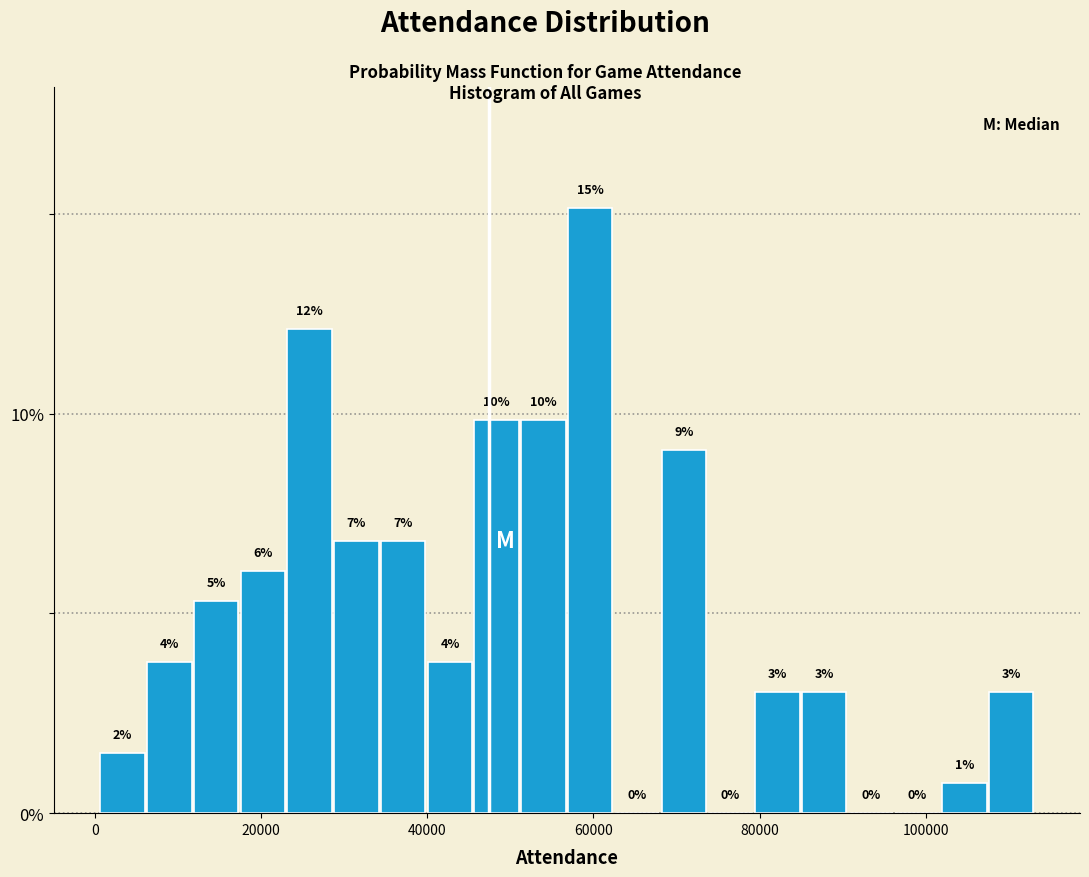

Read against the x-axis, roughly where is the centre of the tallest bar?

60000